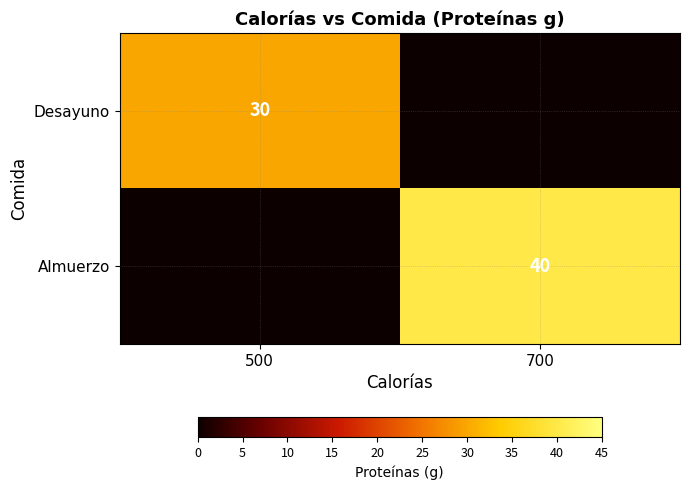

Is the value of Desayuno at 500 greater than the value of Almuerzo at 700?

No